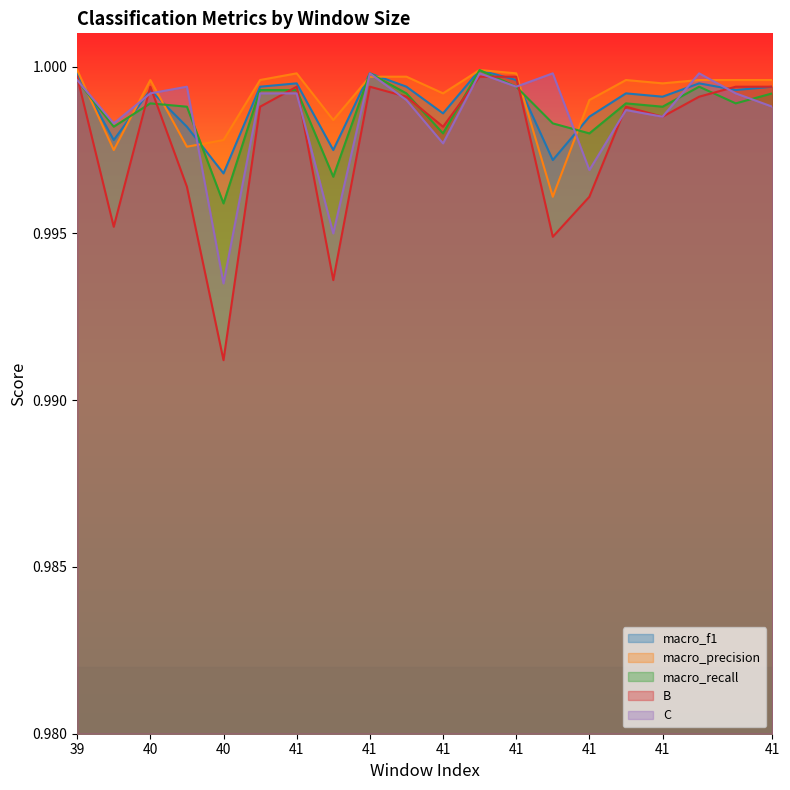

Rank the series at 41 from highest to lowest value.

macro_precision, macro_f1, B, macro_recall, C